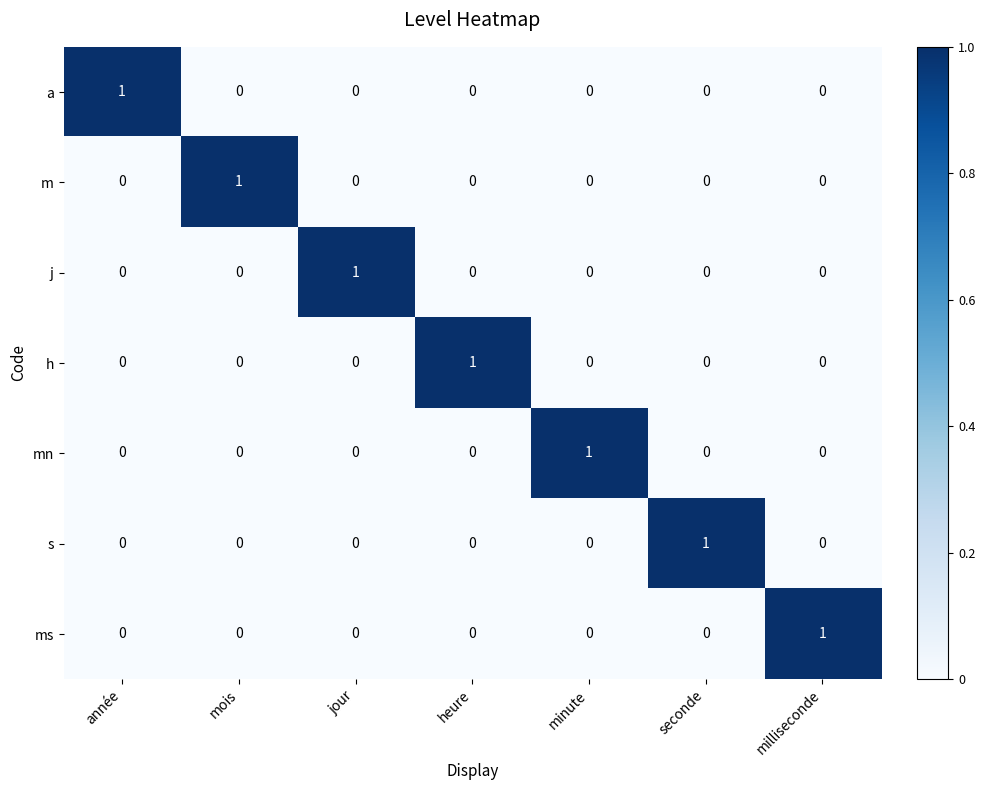

Is it true that a equals 0 at jour?

True